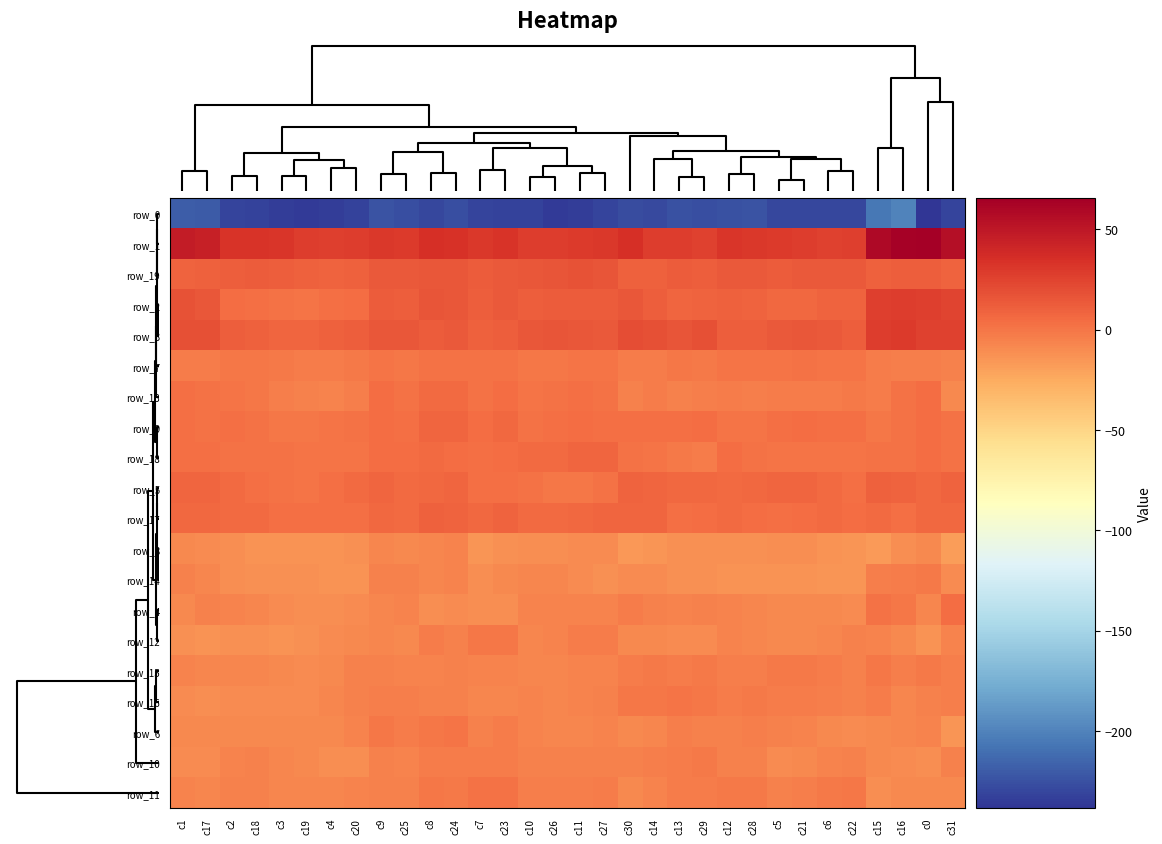

Which series has the largest total across all categories?

row_1